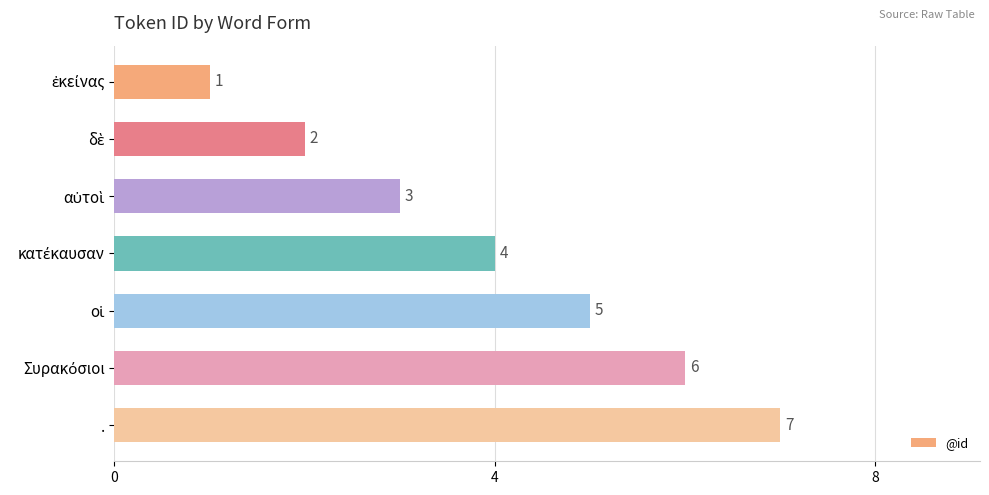

How many values are between 2 and 6?

5